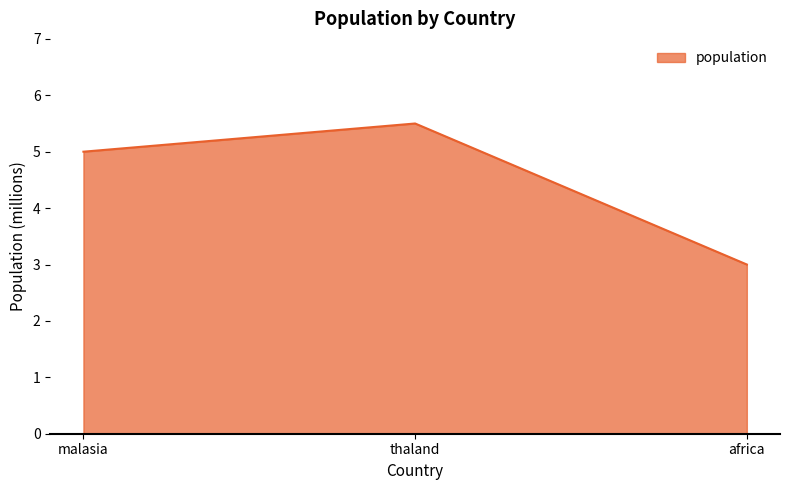

Reading left to right, extract all data points from this chart.

malasia=5.0	thaland=5.5	africa=3.0